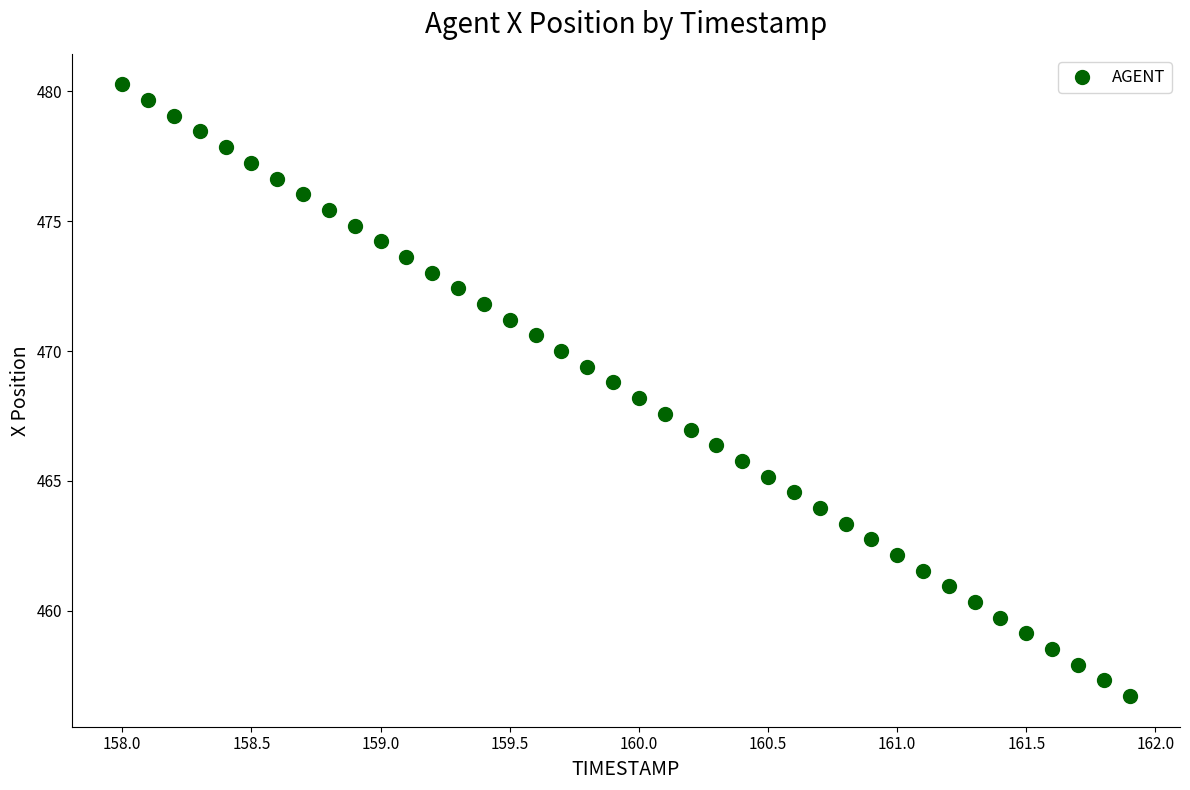

What is the range of X values (max minus min)?

3.9